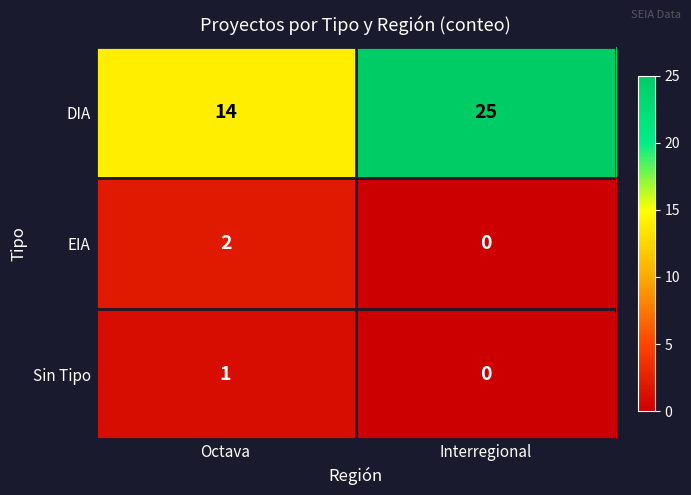

At which category does the chart reach its peak across all series?

Interregional